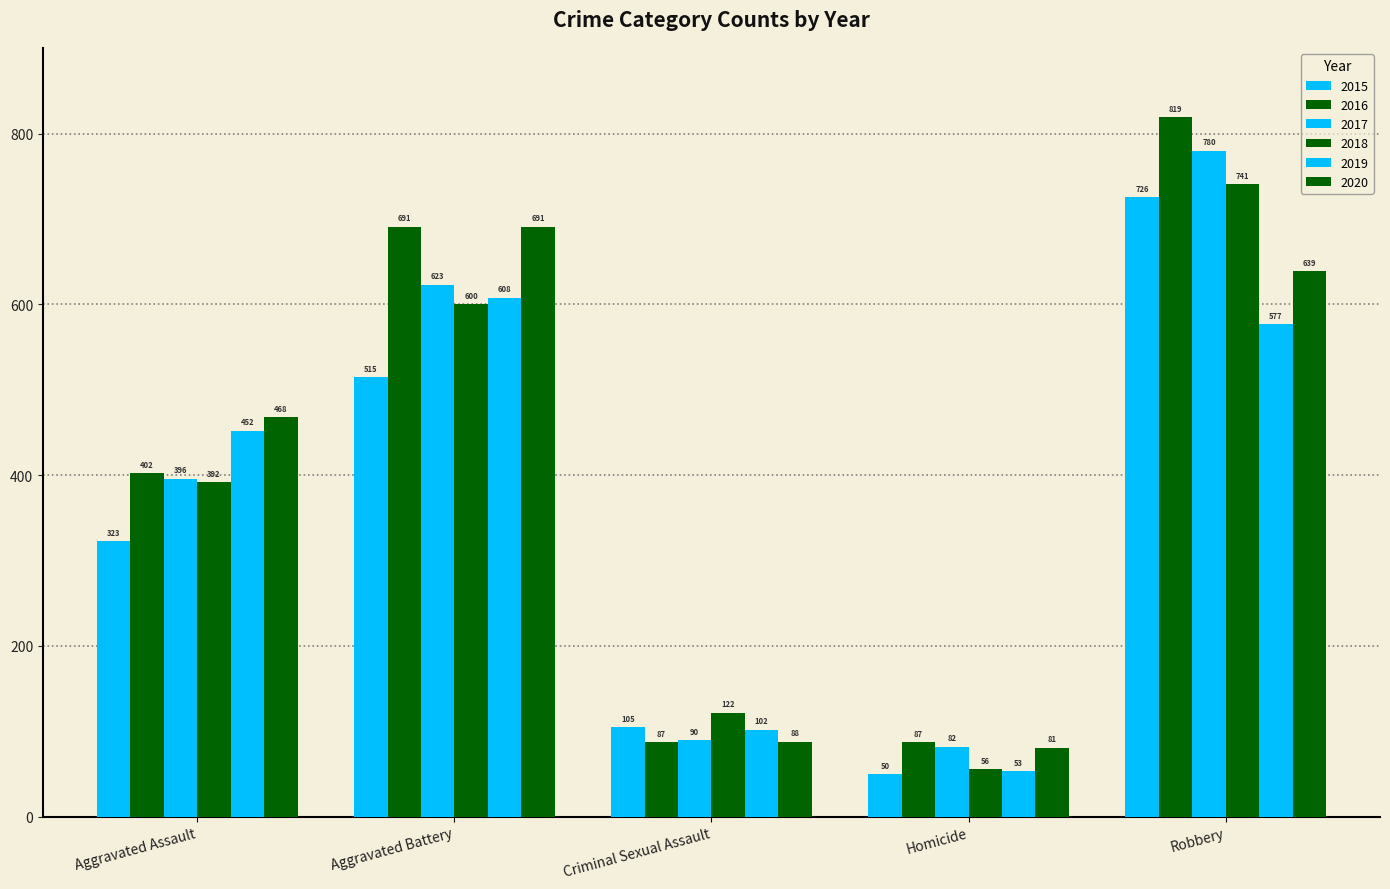

What is the difference between the 2016 values at Aggravated Battery and Criminal Sexual Assault?

604